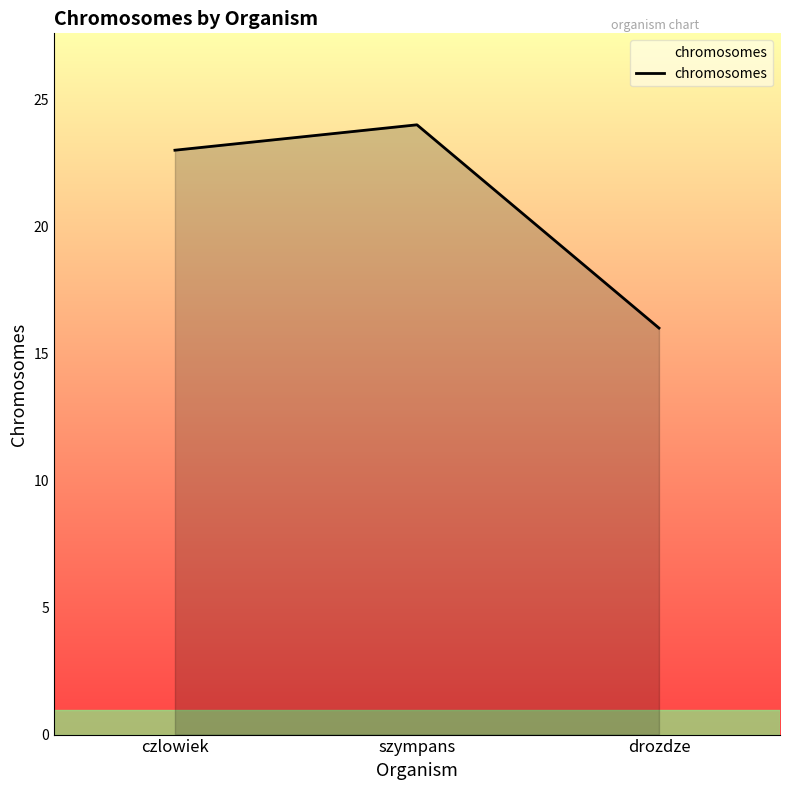

Reading left to right, list all the values displayed in this chart.

czlowiek=23	szympans=24	drozdze=16